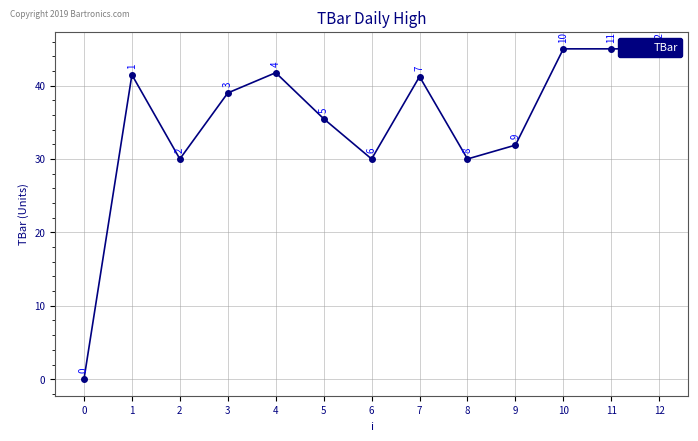

How many lines are shown in the chart?

1